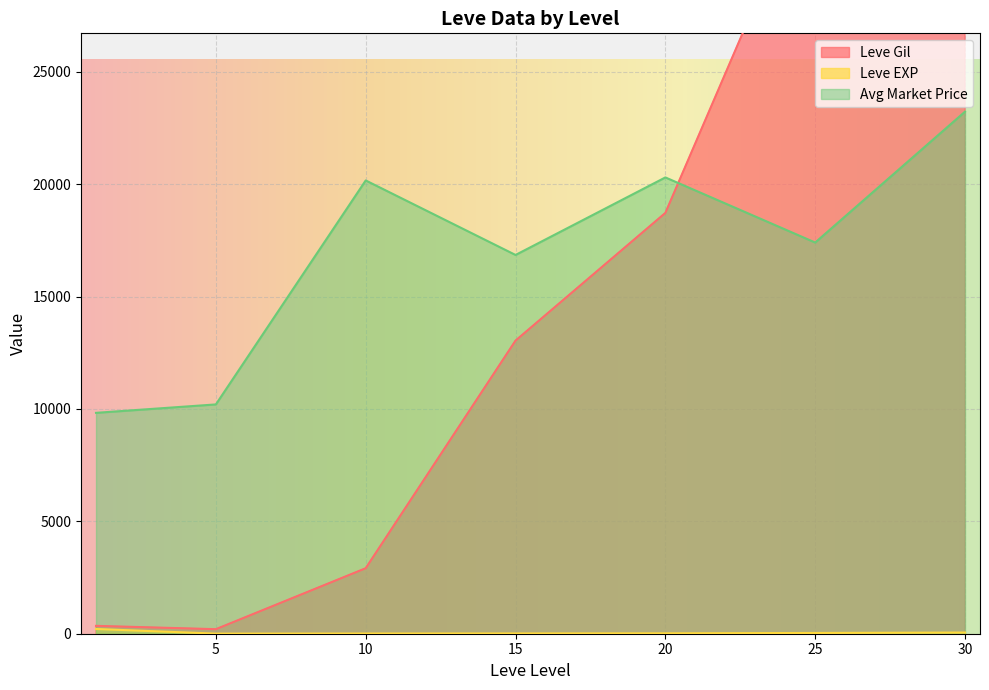

Which category has the lowest value in the Leve EXP series?

1